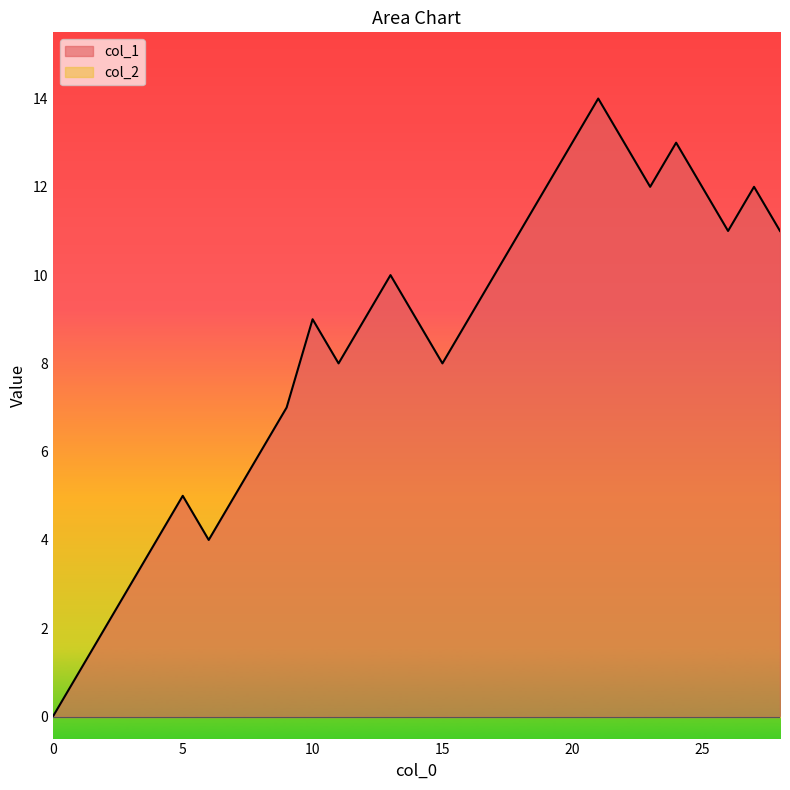

What is the difference between the second highest and second lowest values?

12